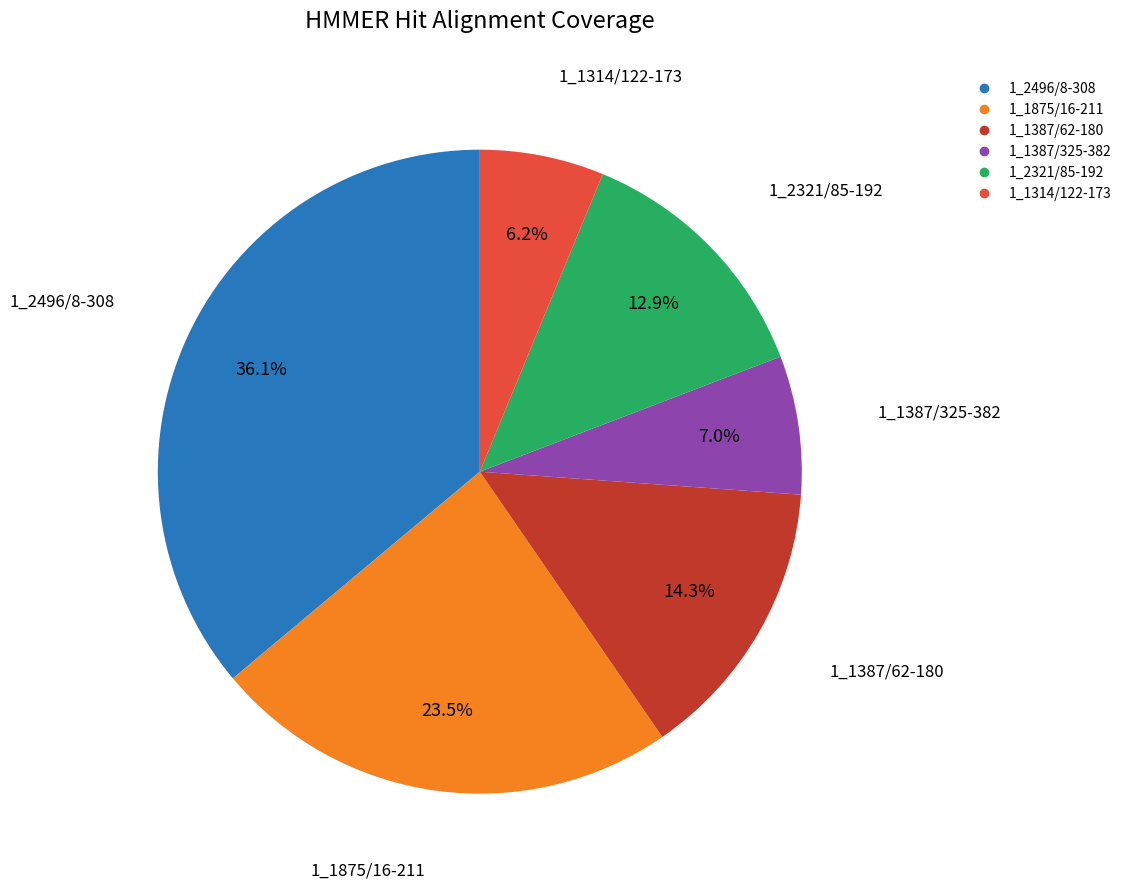

What percentage is the 1_1387/62-180 slice, to the nearest percent?

14%